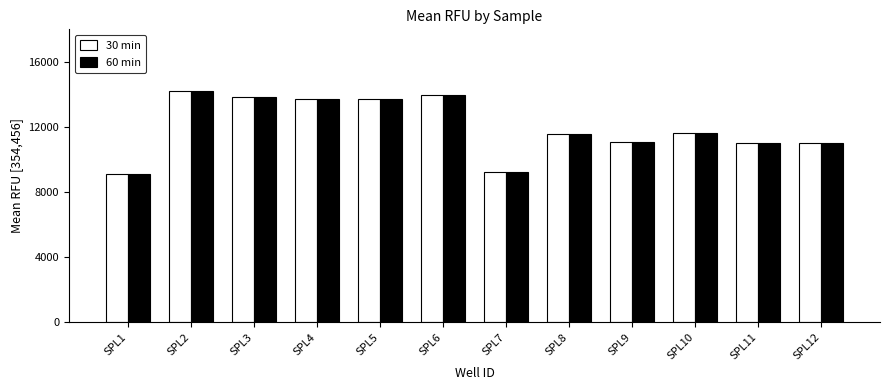

What is the minimum value shown in the chart?

9073